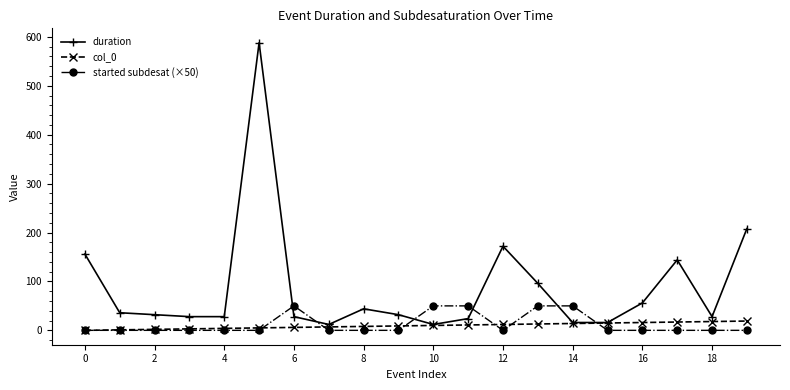

In duration, how many points are higher than both neighbors (excluding endpoints)?

4